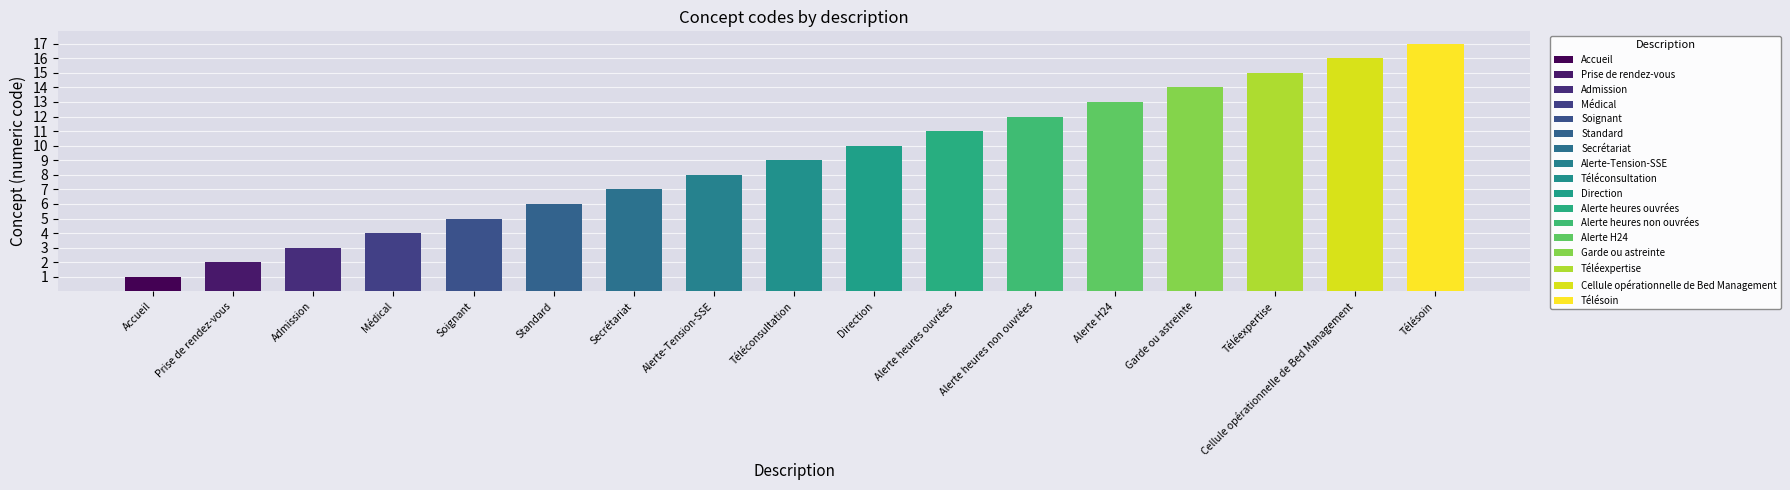

The chart shows a value of 5 at Soignant. True or false?

True